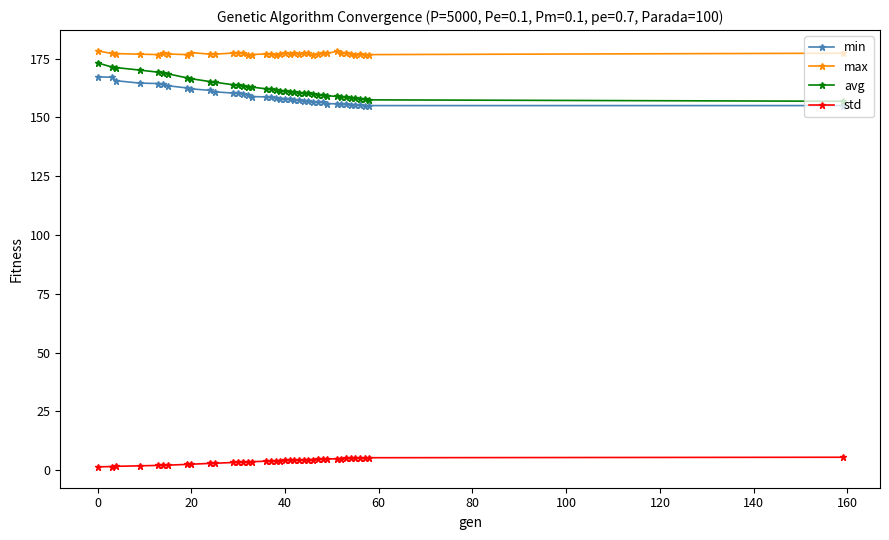

How many series are shown in this chart?

4